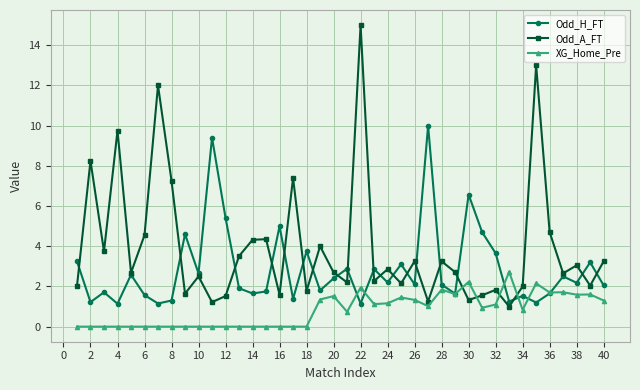

Which series has the largest range (max minus min)?

Odd_A_FT